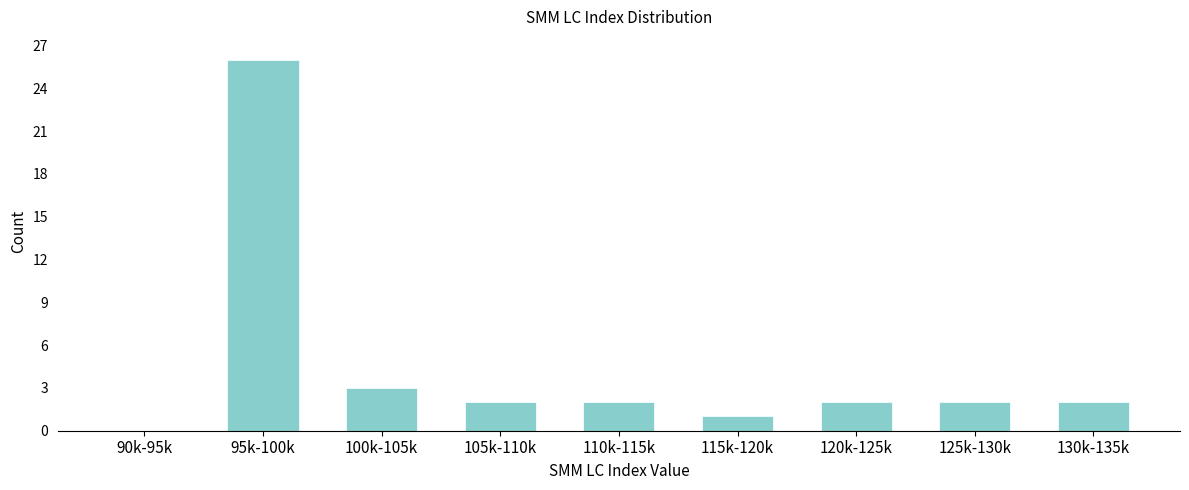

Reading left to right, list all the values displayed in this chart.

90k-95k=0	95k-100k=26	100k-105k=3	105k-110k=2	110k-115k=2	115k-120k=1	120k-125k=2	125k-130k=2	130k-135k=2